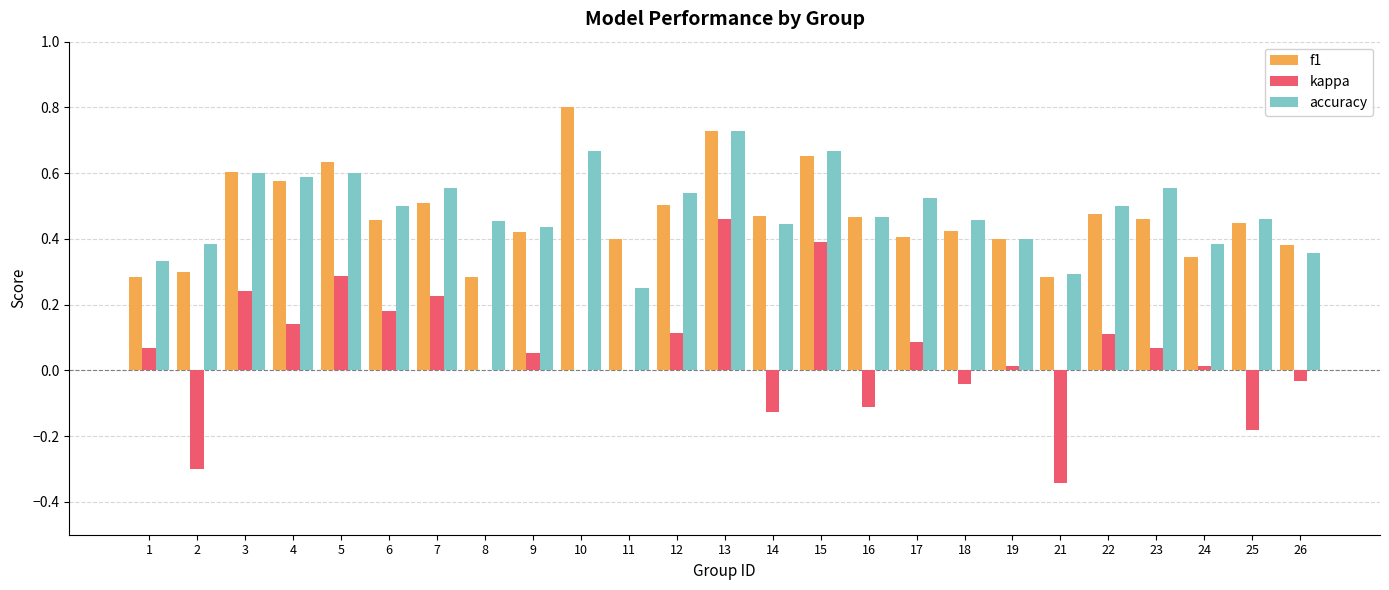

How many distinct data groups are displayed?

3